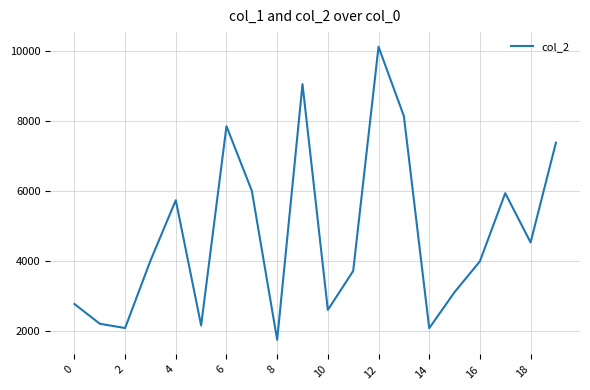

What is the difference between the maximum and minimum values?

8375